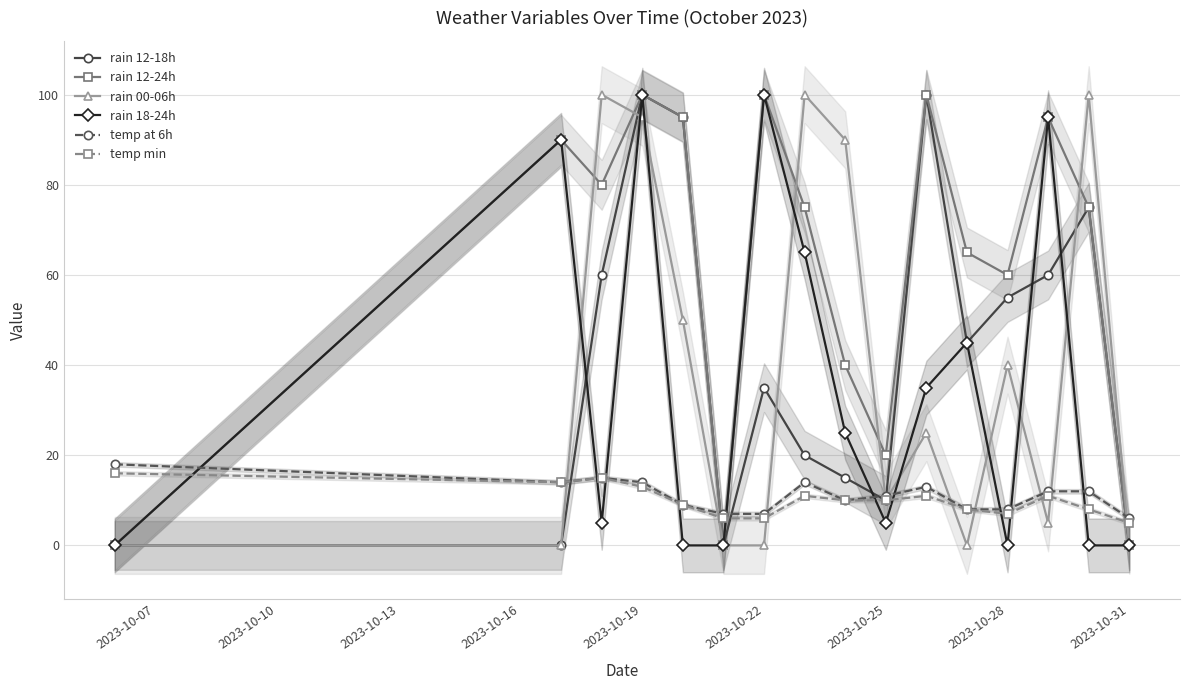

Which series ends up on top after the final intersection of temp min and rain 12-24h?

temp min